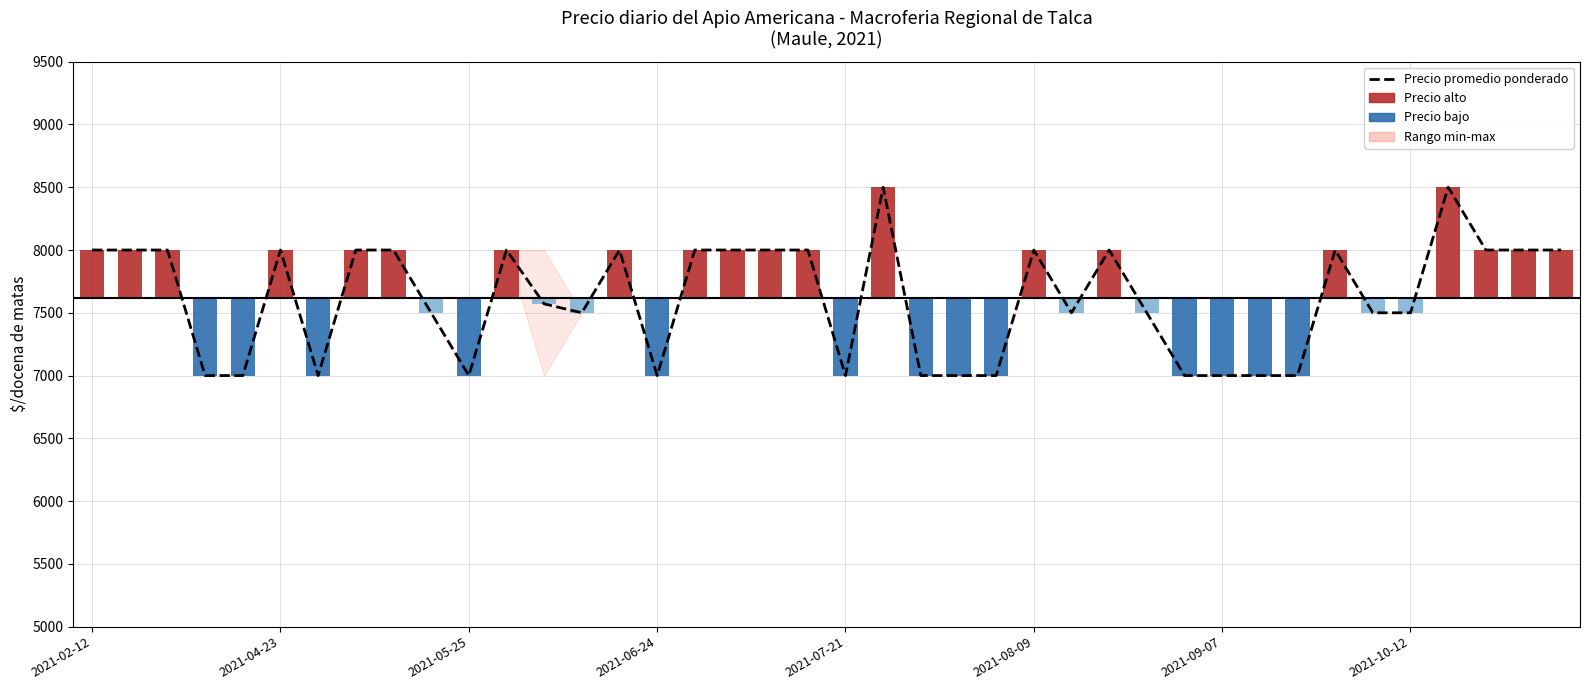

At which category does the chart reach its minimum across all series?

2021-06-24